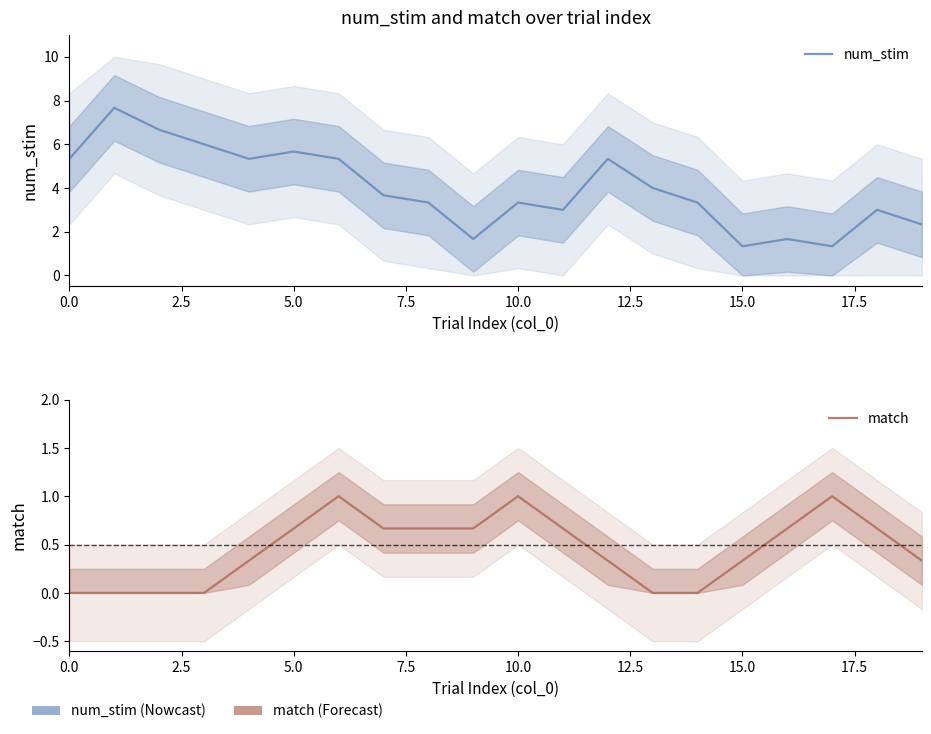

Which series has the largest total across all categories?

num_stim